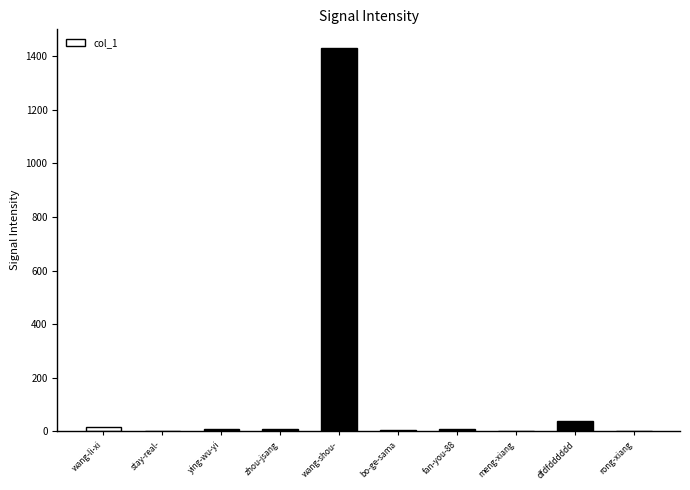

True or false: the data shows 0 at stay-real-.

True